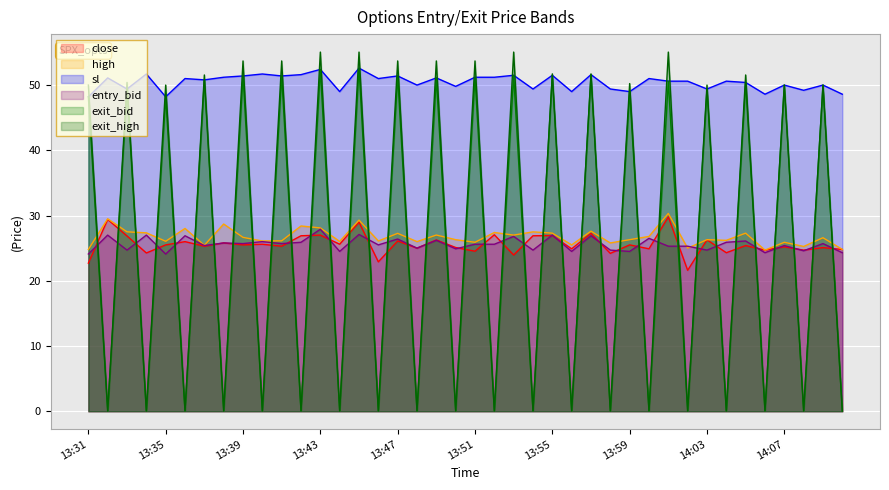

At which category does sl reach its first local peak?

13:32